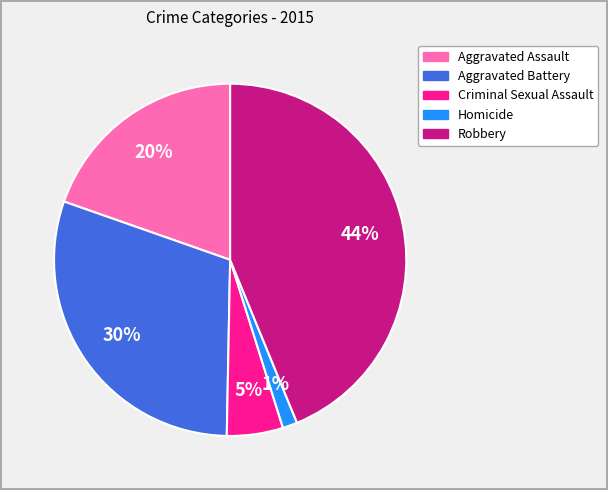

Rank the categories by value from lowest to highest.

Homicide, Criminal Sexual Assault, Aggravated Assault, Aggravated Battery, Robbery